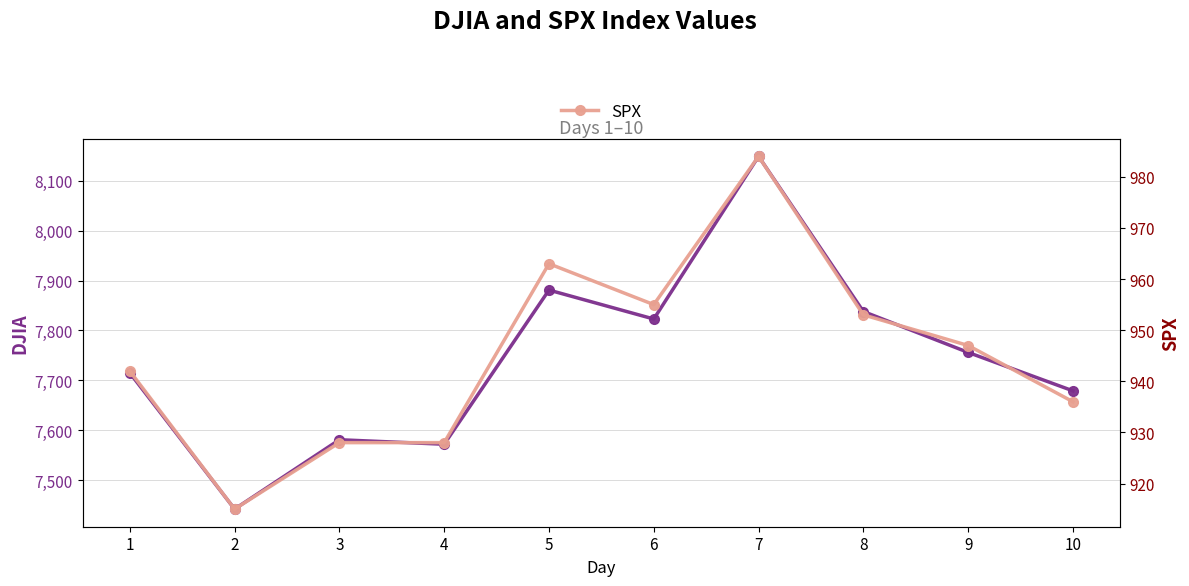

What is the value of the DJIA point at the 3rd from the left?

7581